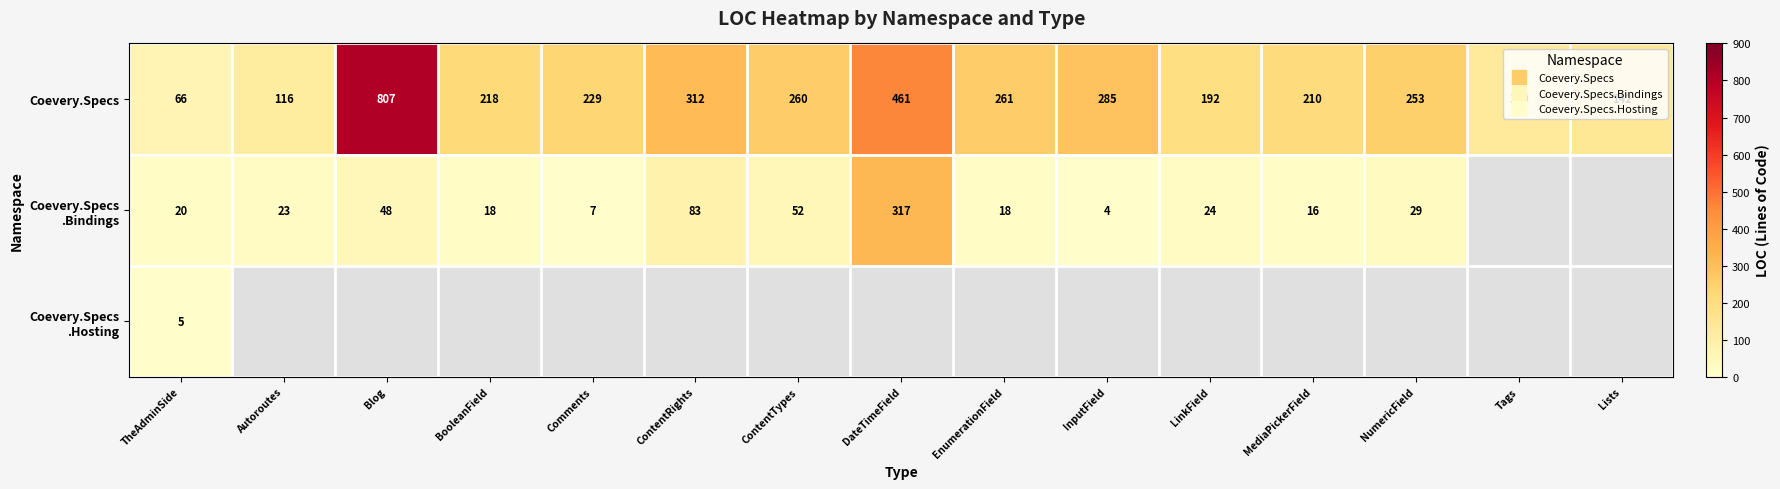

What value does the Coevery.Specs series have at Autoroutes?

116.0